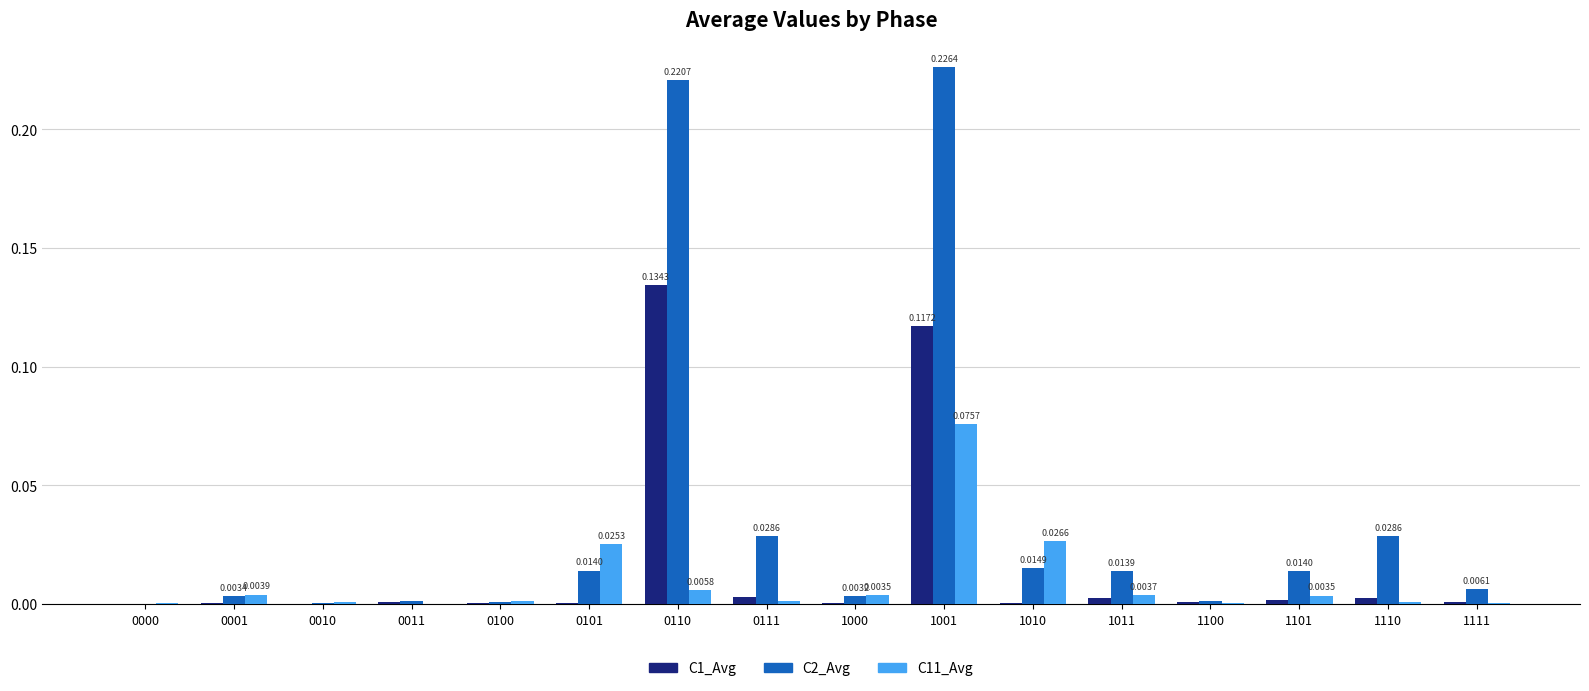

Which series has the largest total across all categories?

C2_Avg